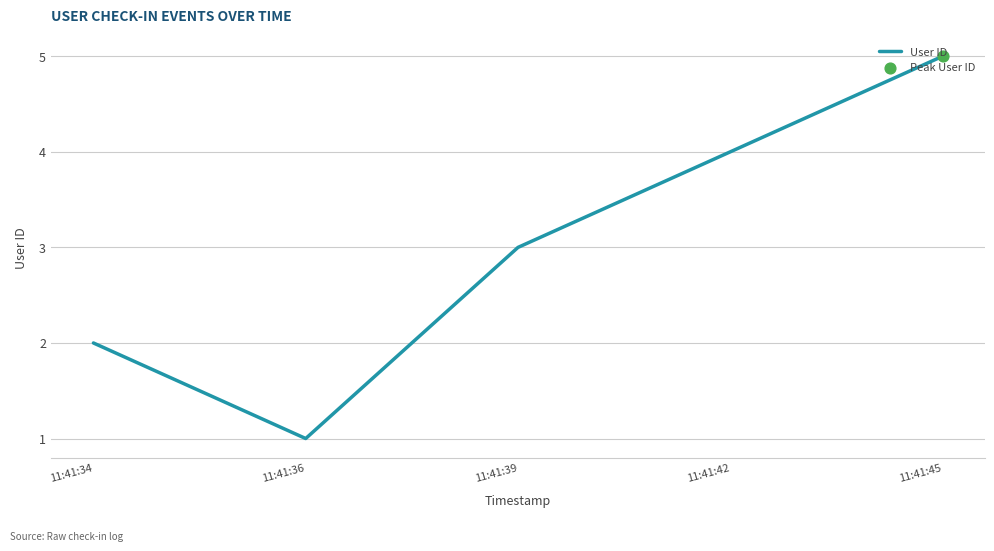

What is the ratio of the value at 11:41:39 to the value at 11:41:34?

1.5